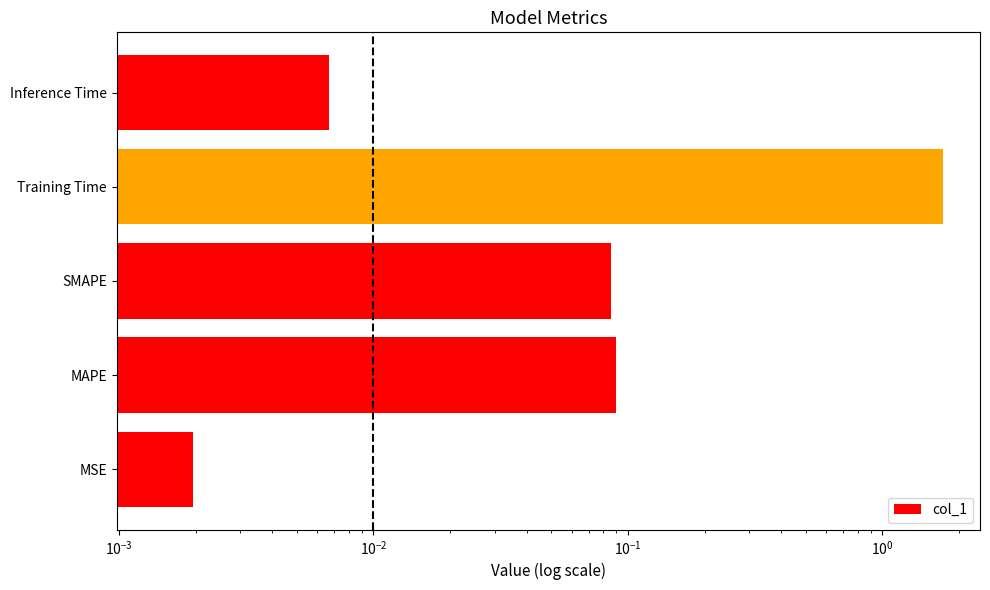

Reading left to right, extract all data points from this chart.

0.0	0.1	0.1	1.7	0.0